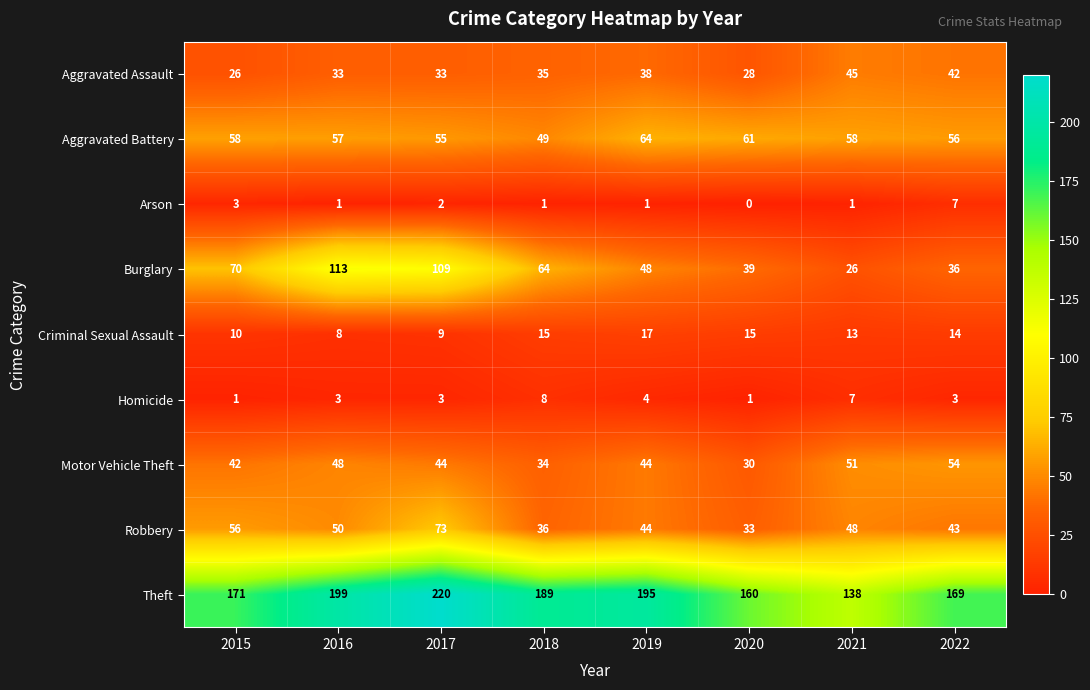

The value of Burglary at 2017 is 109. True or false?

True